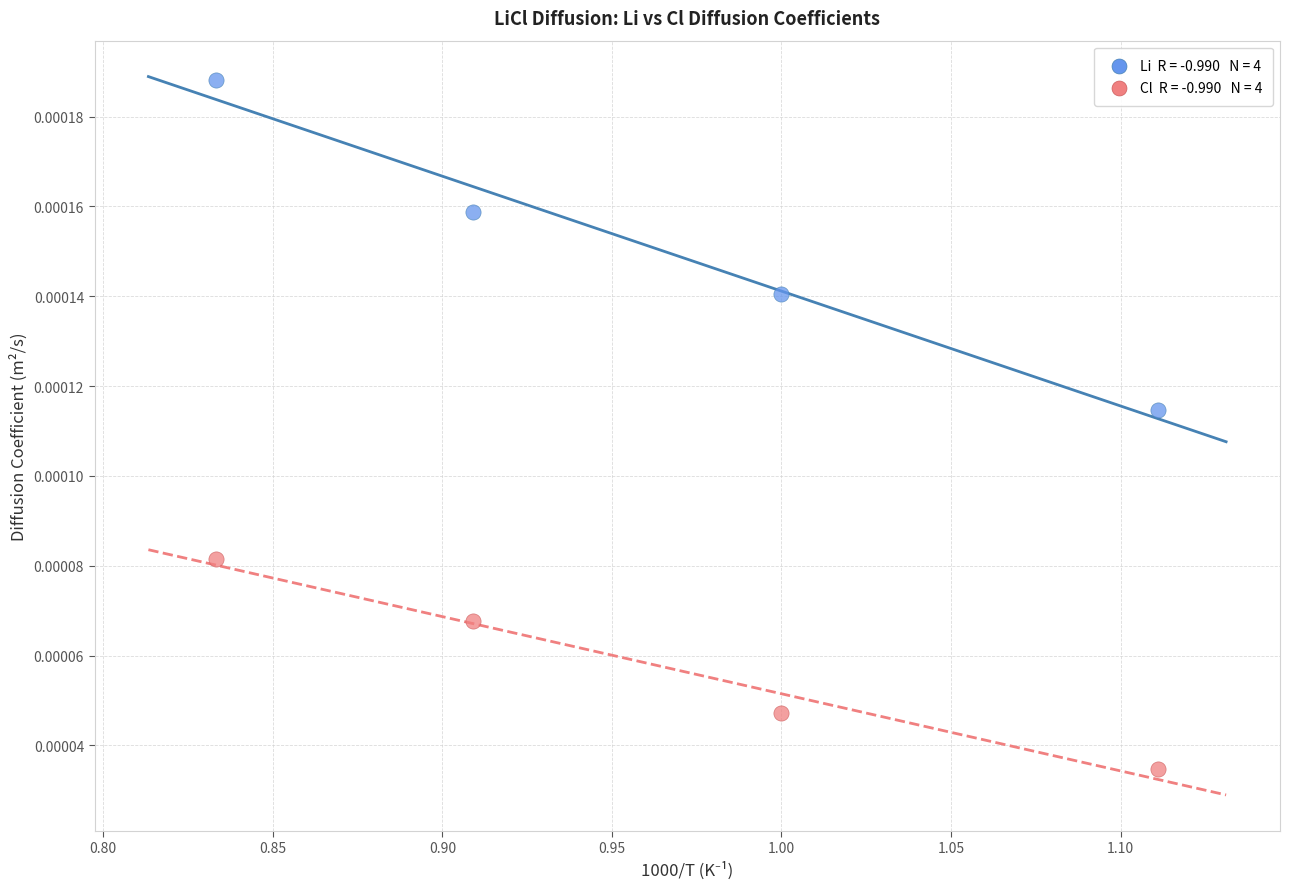

Across all data points, what is the average X value?

1.0